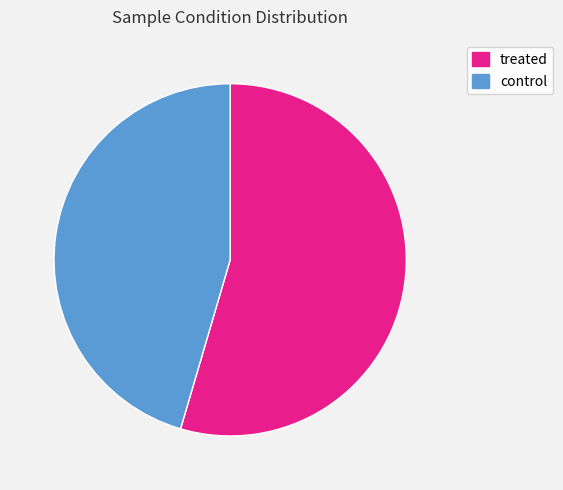

Which category accounts for the majority?

treated